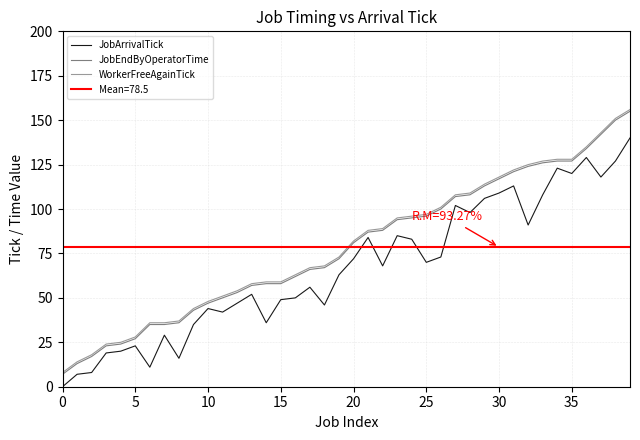

True or false: WorkerFreeAgainTick has more than 0 points higher than both neighbors.

False